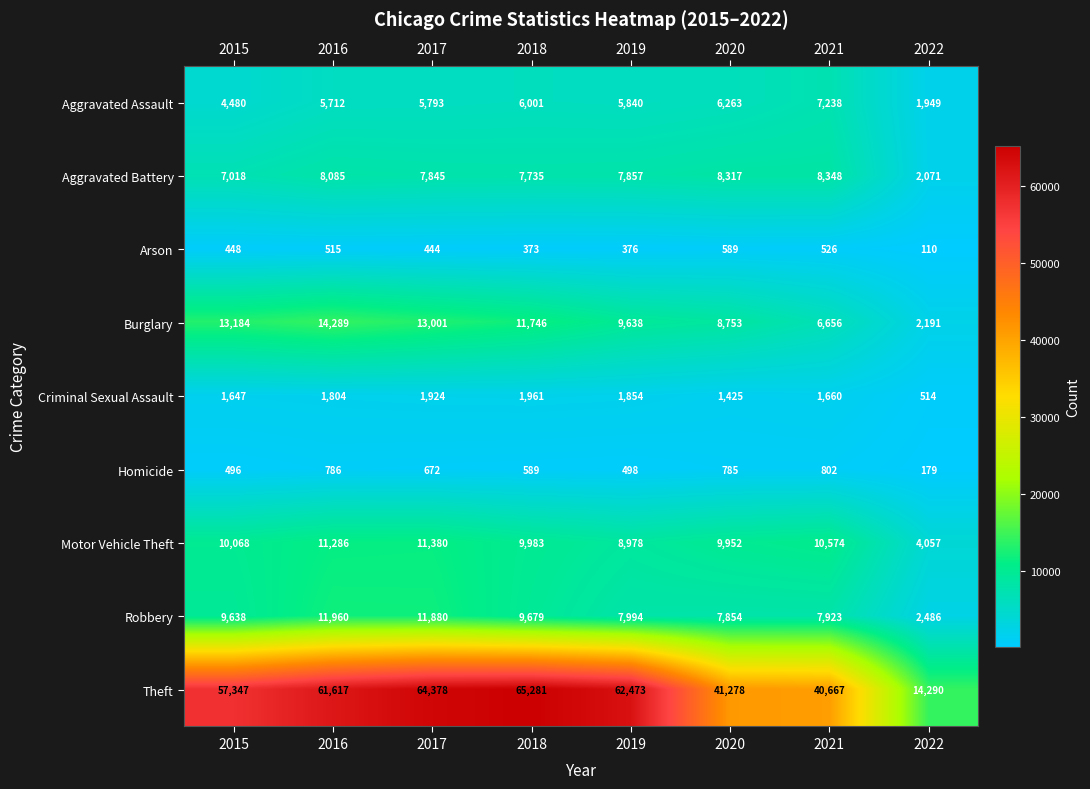

What is the spread (max minus min) of values at 2021?

40141